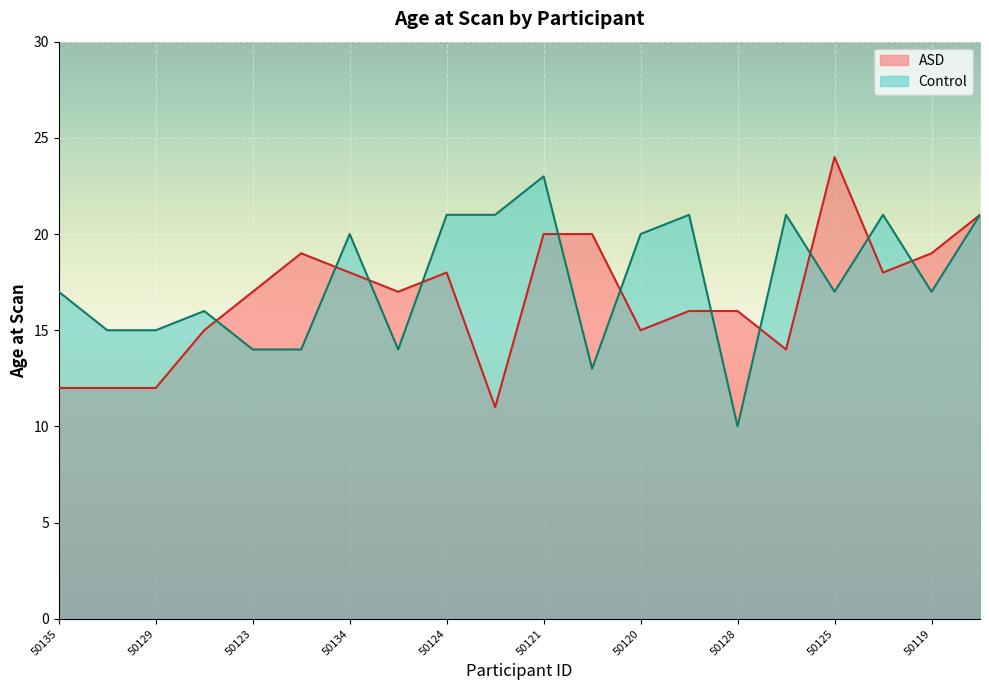

What is the value of the ASD point at the 11th from the left?

20